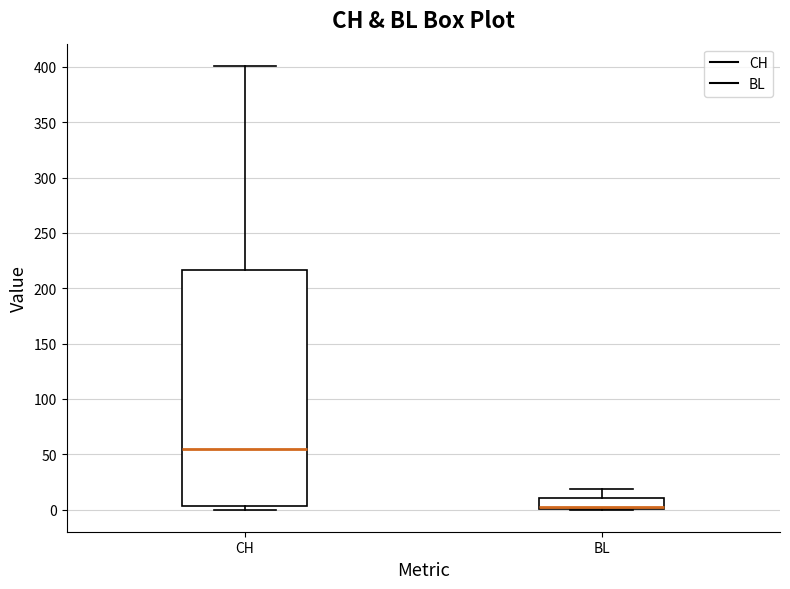

Which box is the tallest, from its lower edge to its upper edge?

CH